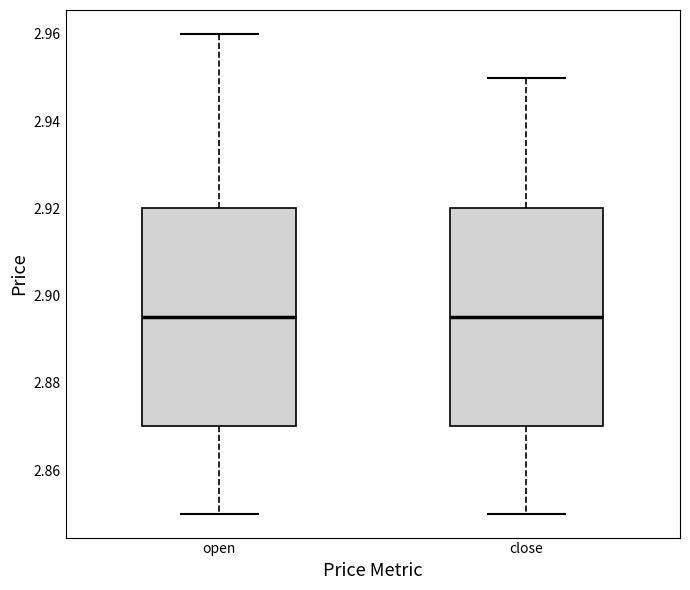

Reading left to right, transcribe this box plot: for each box, give where its median line is, the range the box spans, and where its two whiskers end, as read against the y-axis. The values are not printed on the chart, so give them approximately, as read against the axis.

open: median 2.896, box 2.870 to 2.920, whiskers 2.850 to 2.960
close: median 2.896, box 2.870 to 2.920, whiskers 2.850 to 2.950